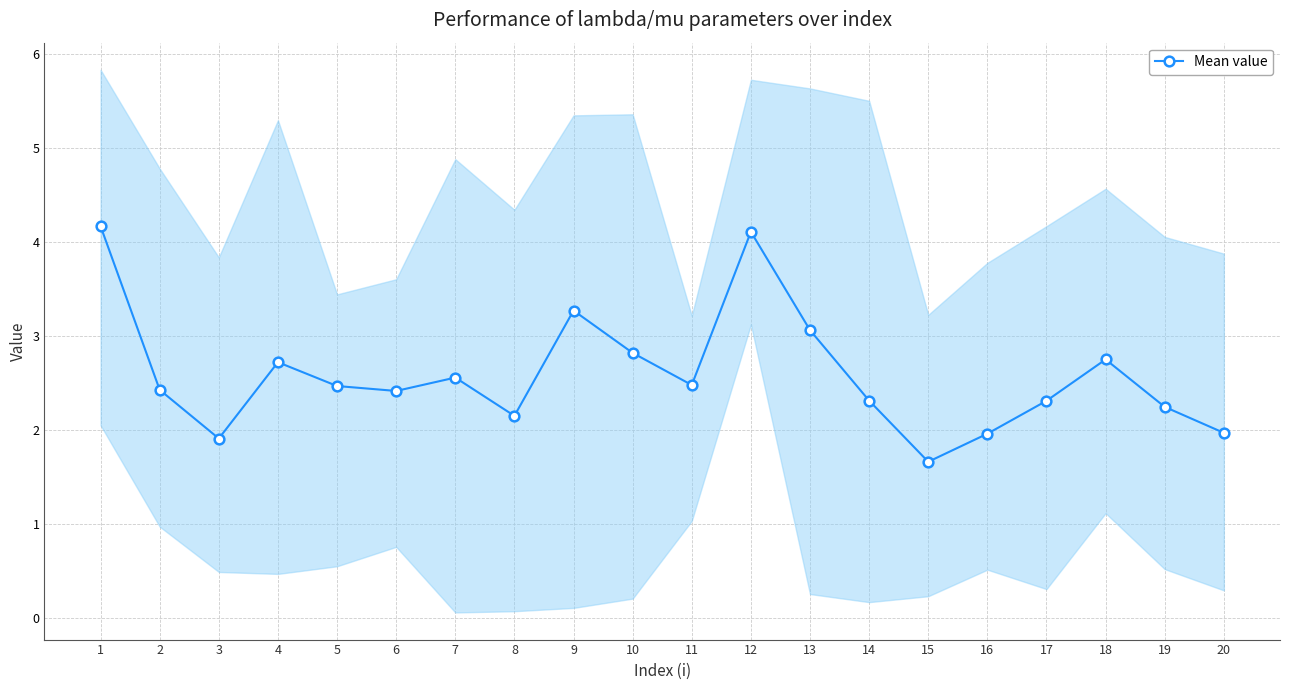

Count the number of values greater than 2.

16